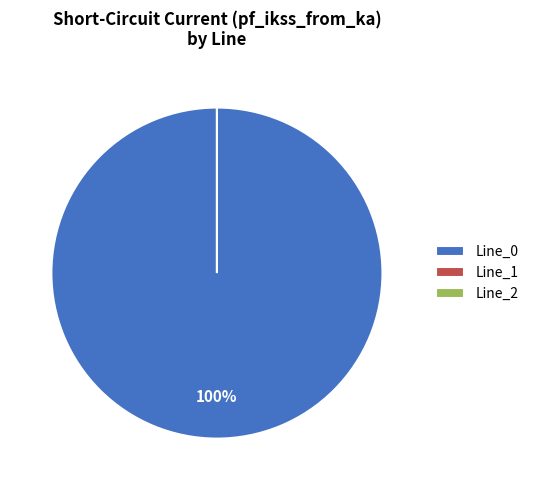

What is the smallest slice in the pie chart?

Line_1